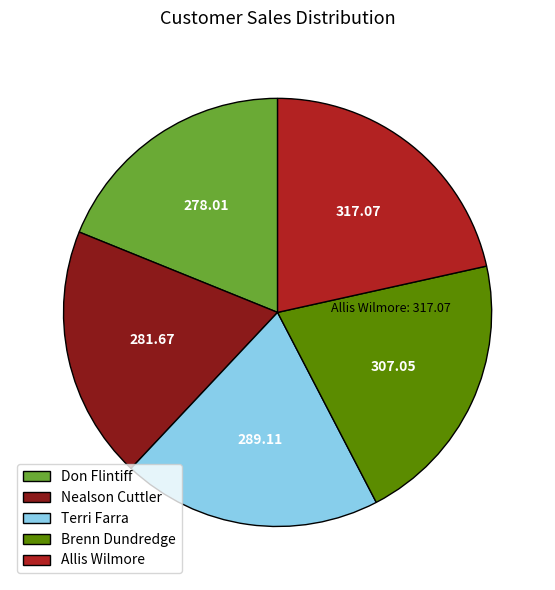

Count the number of slices in the pie.

5